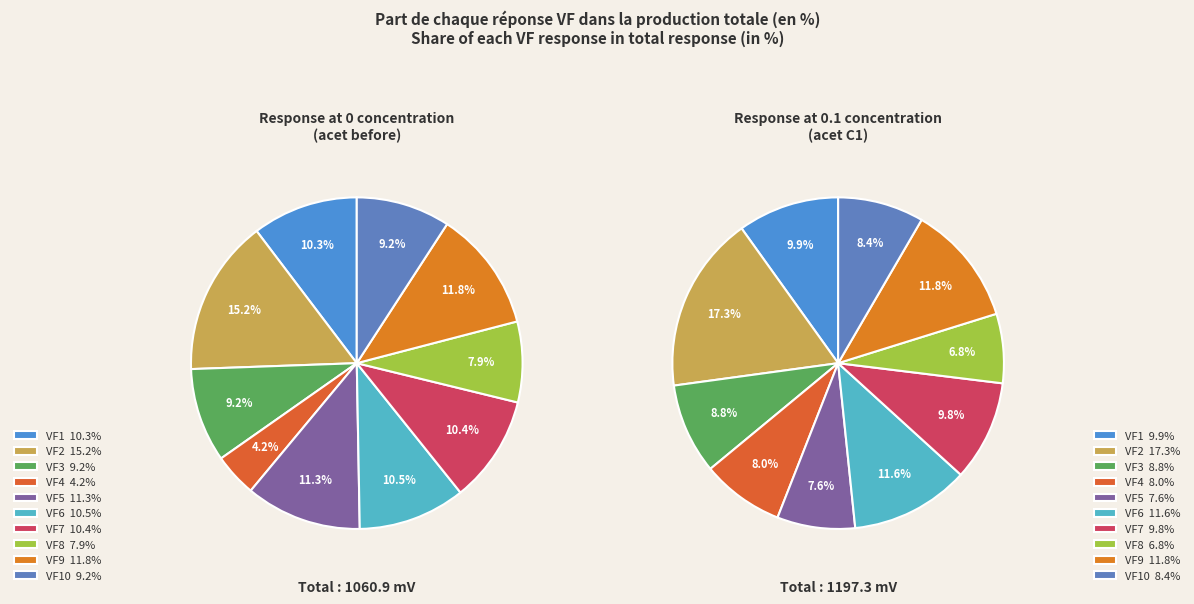

To the nearest percent, what is the combined percentage of VF7 and VF8?

18%